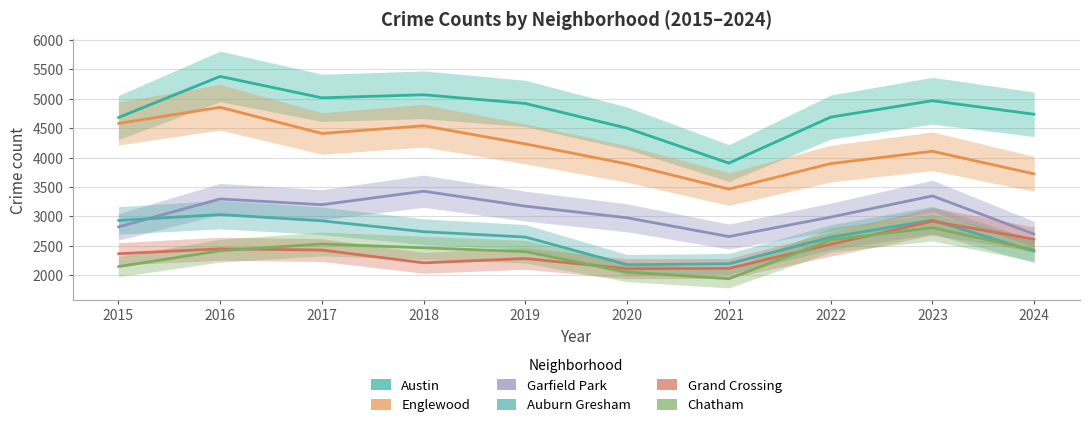

Which series changed the most between 2021 and 2023?

Austin